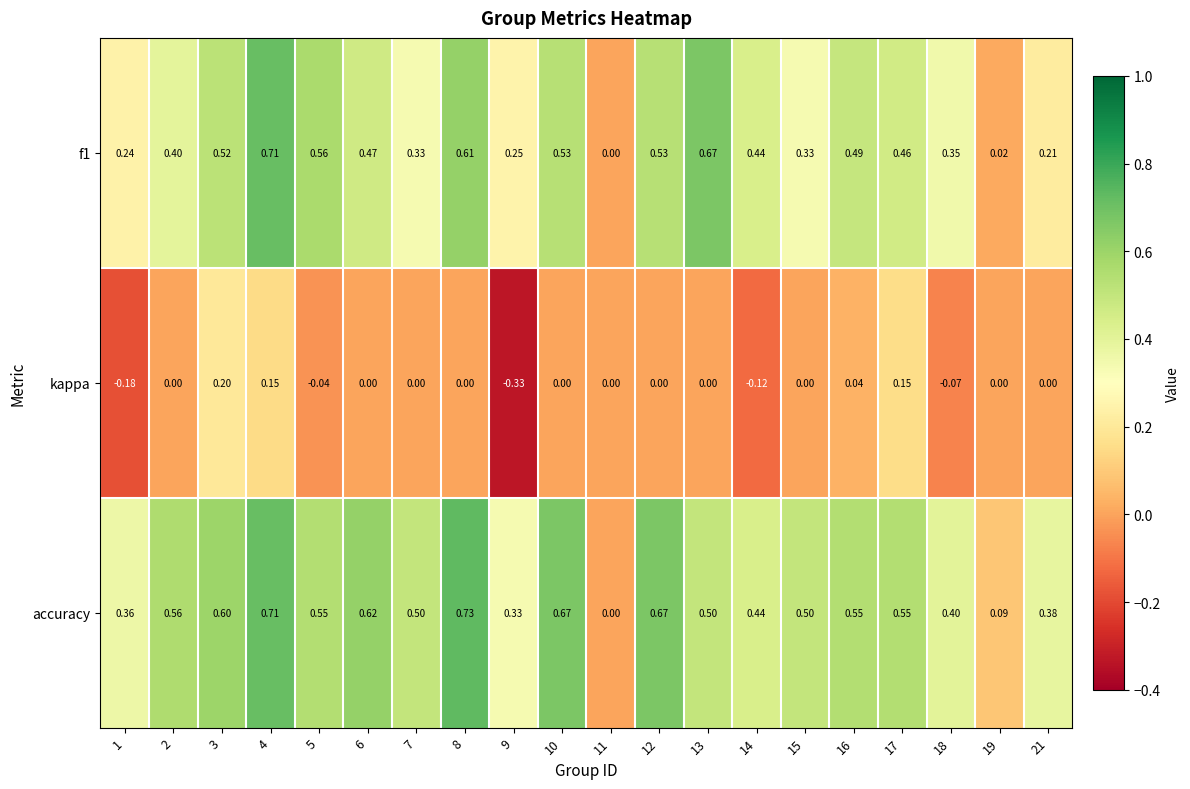

Which label corresponds to the smallest value in the chart?

9